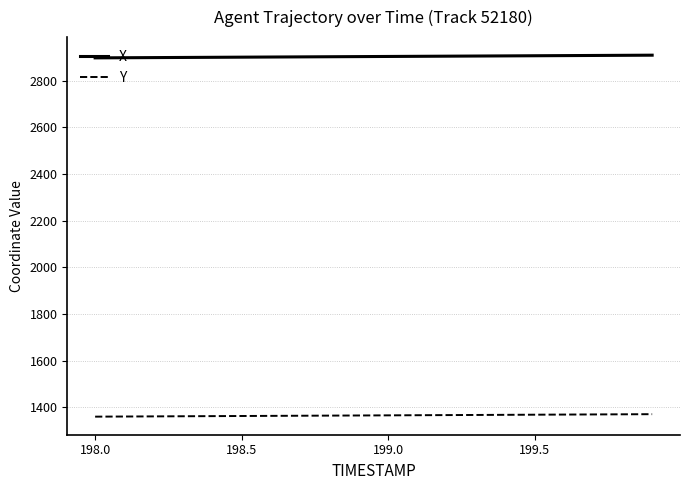

Rank the series by their maximum value, from highest to lowest.

X, Y